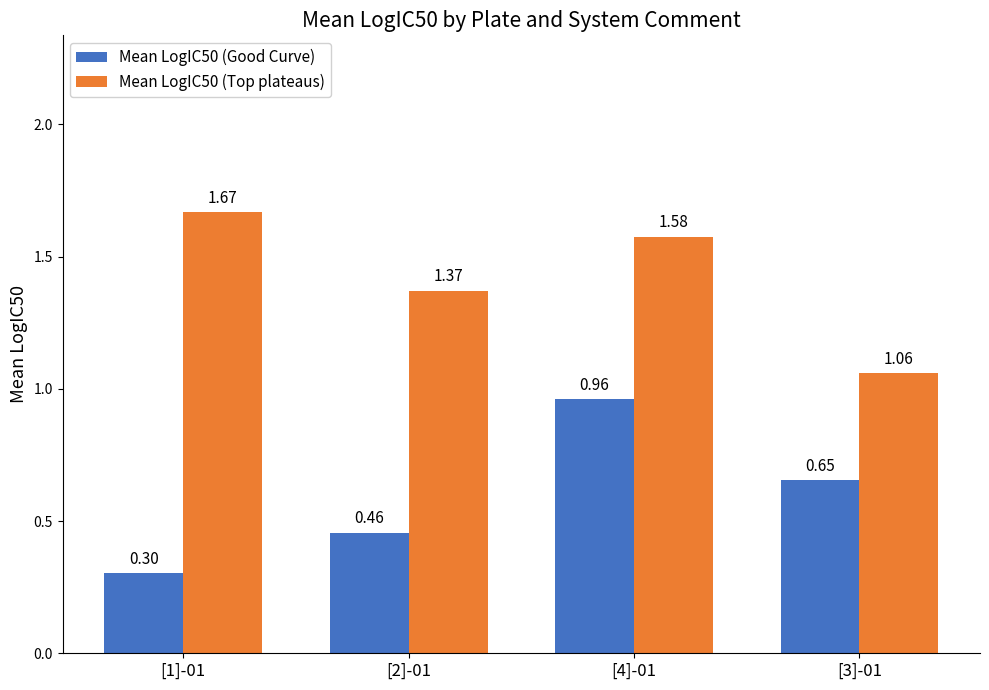

Are the bars grouped side by side (vs. stacked)?

Yes